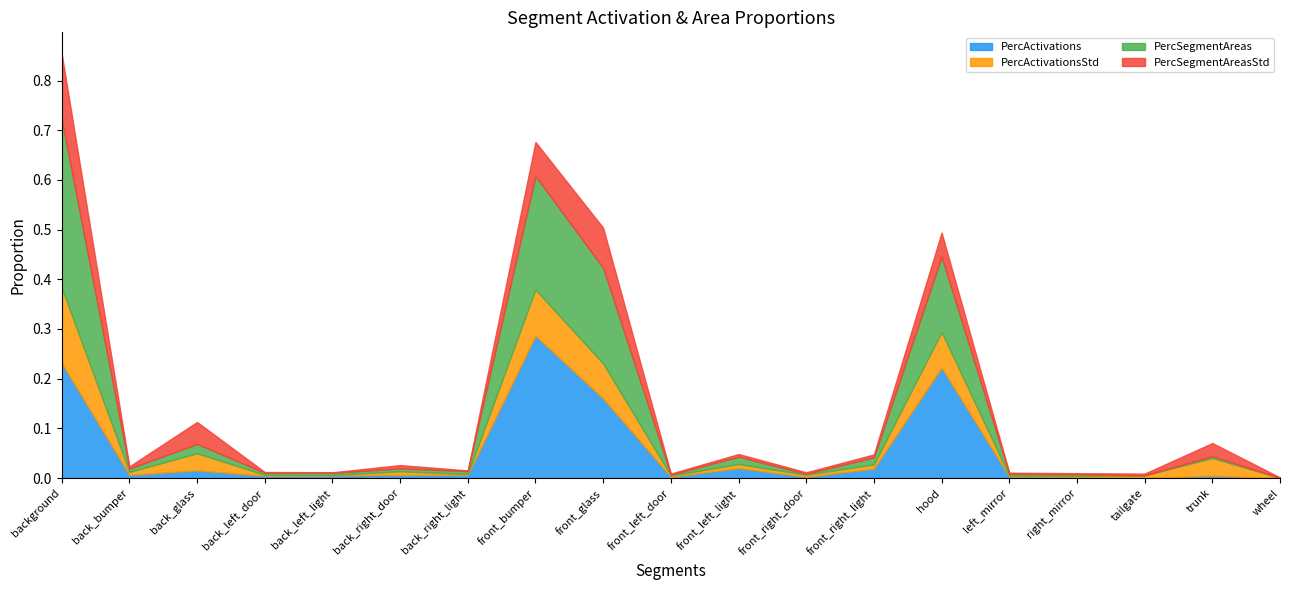

Reading right to left, what are all the values shown in this chart?

PercActivations: wheel=0.0	trunk=0.0	tailgate=0.0	right_mirror=0.0	left_mirror=0.0	hood=0.2	front_right_light=0.0	front_right_door=0.0	front_left_light=0.0	front_left_door=0.0	front_glass=0.2	front_bumper=0.3	back_right_light=0.0	back_right_door=0.0	back_left_light=0.0	back_left_door=0.0	back_glass=0.0	back_bumper=0.0	background=0.2
PercActivationsStd: wheel=0.0	trunk=0.0	tailgate=0.0	right_mirror=0.0	left_mirror=0.0	hood=0.1	front_right_light=0.0	front_right_door=0.0	front_left_light=0.0	front_left_door=0.0	front_glass=0.1	front_bumper=0.1	back_right_light=0.0	back_right_door=0.0	back_left_light=0.0	back_left_door=0.0	back_glass=0.0	back_bumper=0.0	background=0.2
PercSegmentAreas: wheel=0.0	trunk=0.0	tailgate=0.0	right_mirror=0.0	left_mirror=0.0	hood=0.2	front_right_light=0.0	front_right_door=0.0	front_left_light=0.0	front_left_door=0.0	front_glass=0.2	front_bumper=0.2	back_right_light=0.0	back_right_door=0.0	back_left_light=0.0	back_left_door=0.0	back_glass=0.0	back_bumper=0.0	background=0.3
PercSegmentAreasStd: wheel=0.0	trunk=0.0	tailgate=0.0	right_mirror=0.0	left_mirror=0.0	hood=0.0	front_right_light=0.0	front_right_door=0.0	front_left_light=0.0	front_left_door=0.0	front_glass=0.1	front_bumper=0.1	back_right_light=0.0	back_right_door=0.0	back_left_light=0.0	back_left_door=0.0	back_glass=0.0	back_bumper=0.0	background=0.1